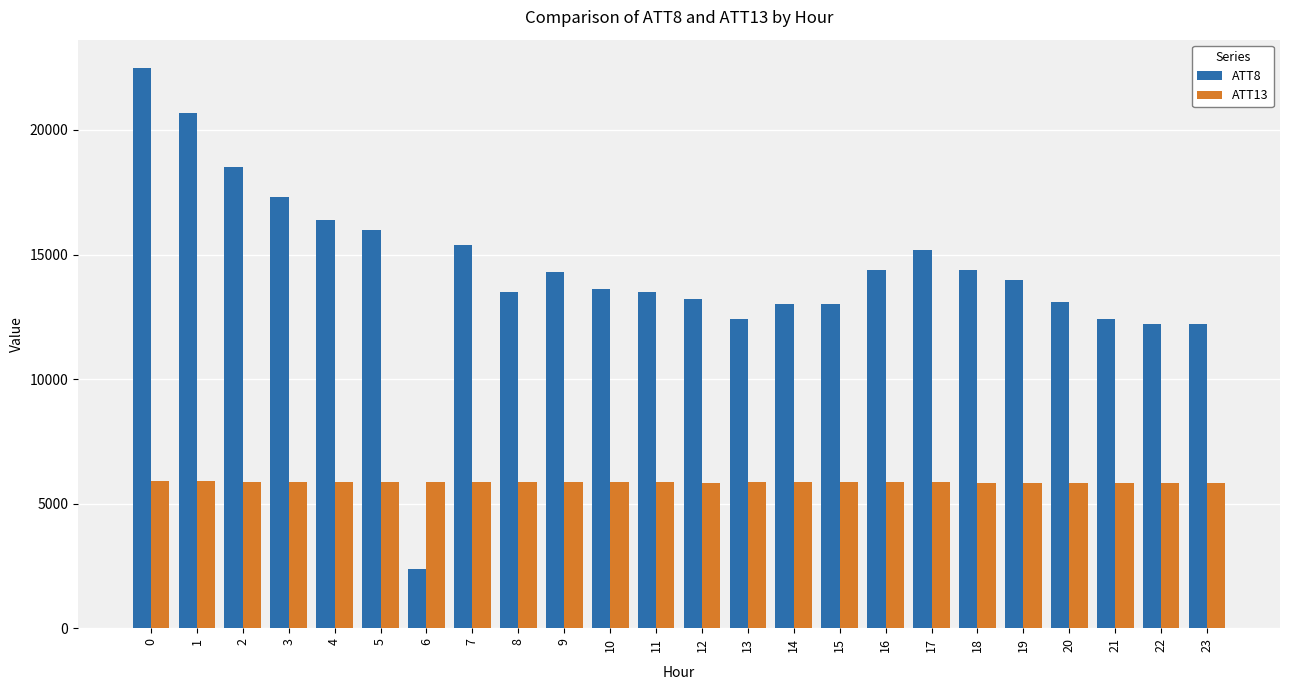

What is the approximate value of ATT13 at 6?

5875.8